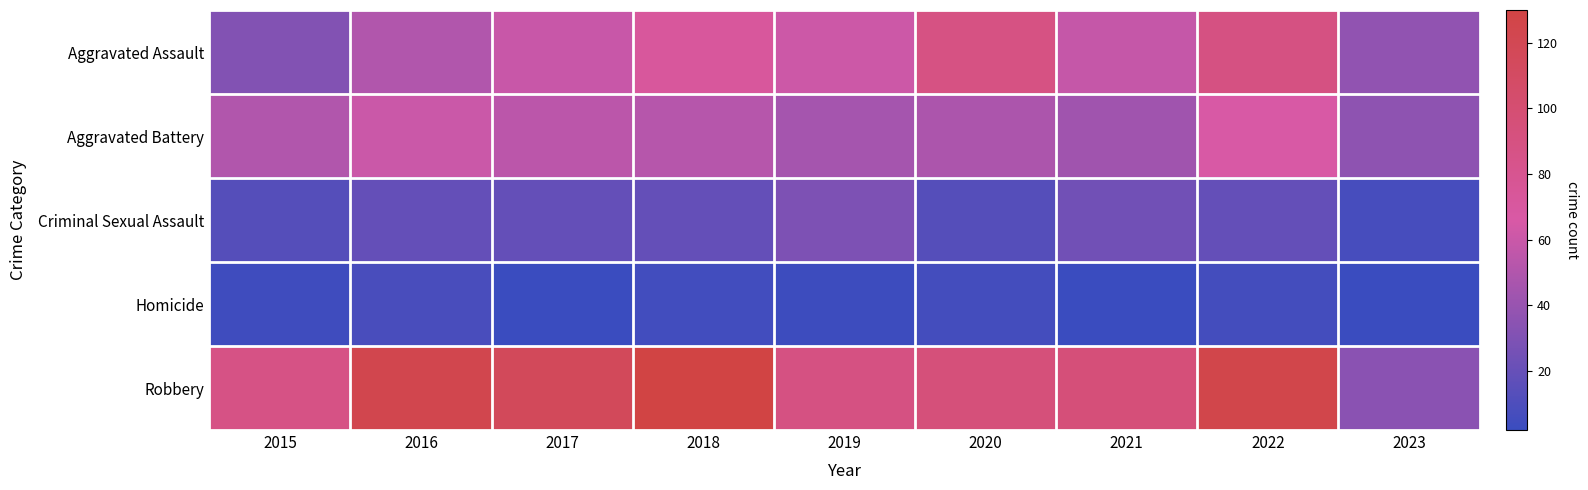

At 2016, list the series in order from smallest to largest.

Homicide, Criminal Sexual Assault, Aggravated Assault, Aggravated Battery, Robbery